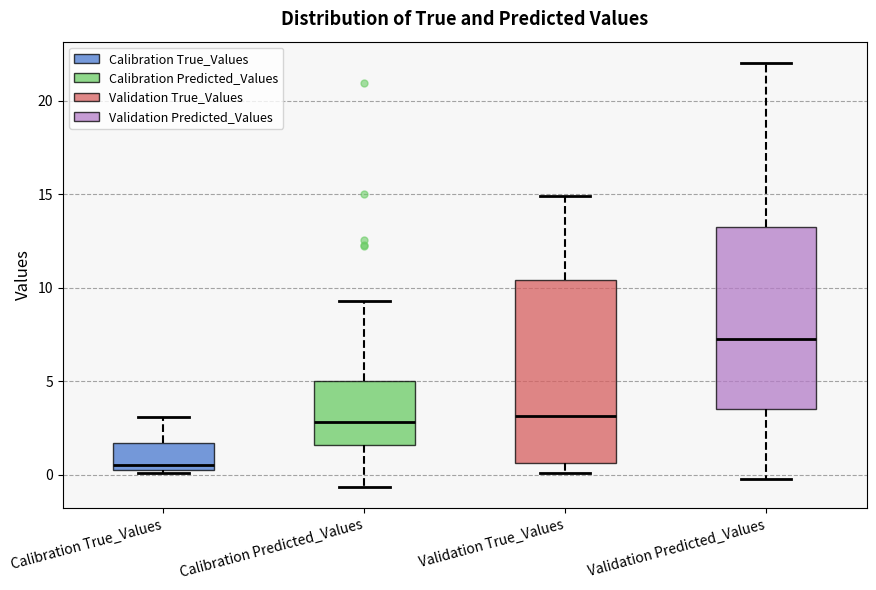

Where does the lower whisker of the box for Validation Predicted_Values end on the y-axis? The values are not printed on the chart, so give them approximately, as read against the axis.

0.0